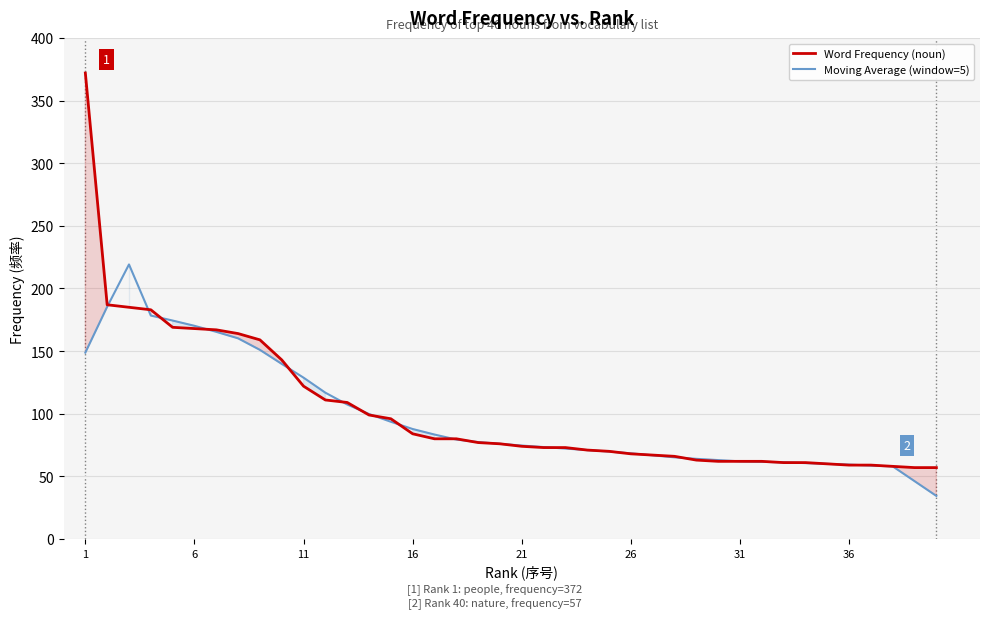

True or false: Word Frequency (noun) has a value of 213.9 at 11.

False